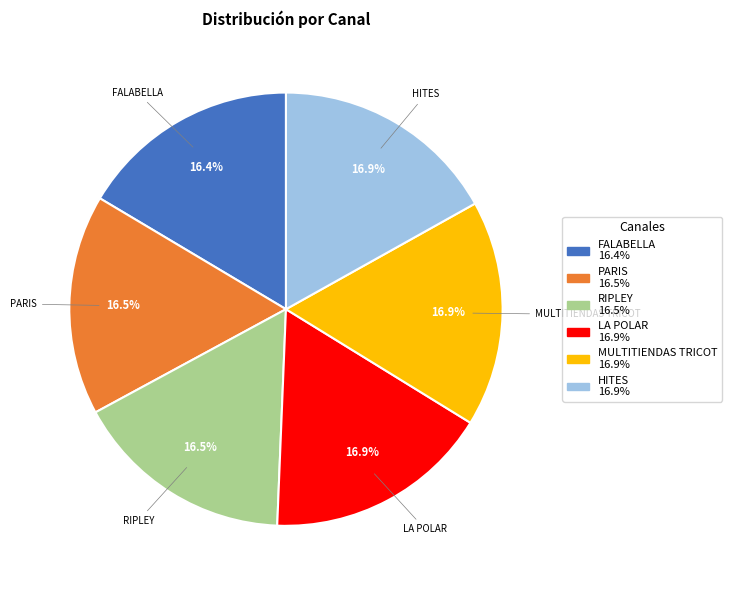

What is the ratio of the value at HITES to the value at LA POLAR?

1.0